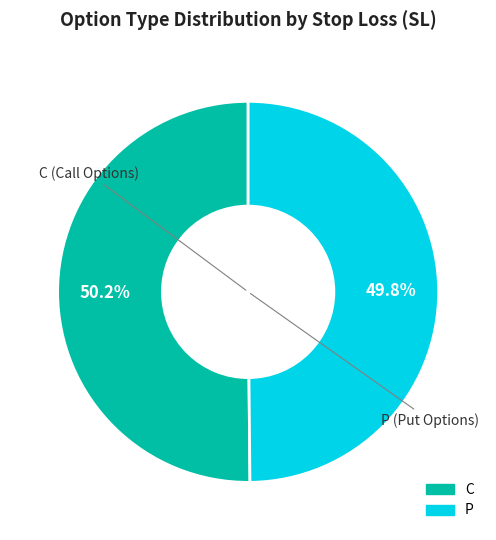

What percentage is NOT represented by C?

49.8%